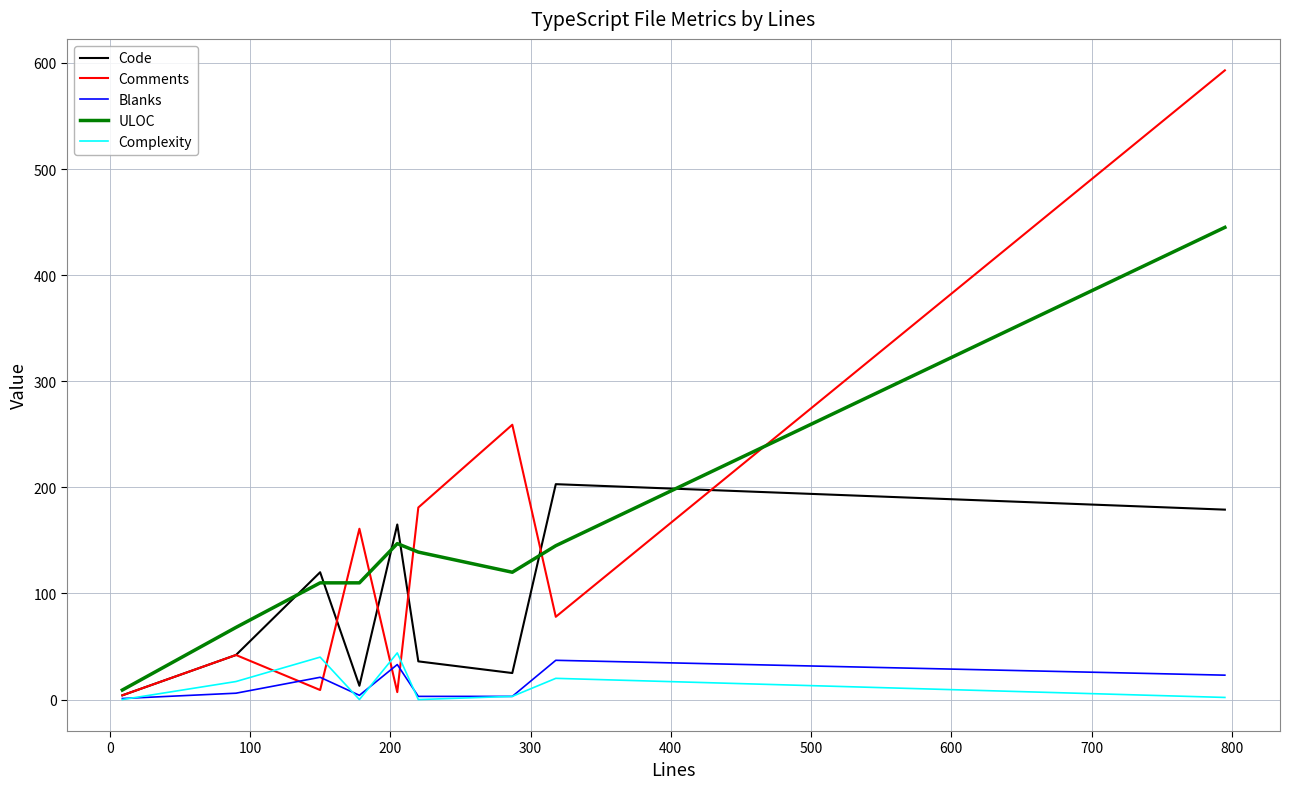

What are all the series names shown in the legend?

Code, Comments, Blanks, ULOC, Complexity